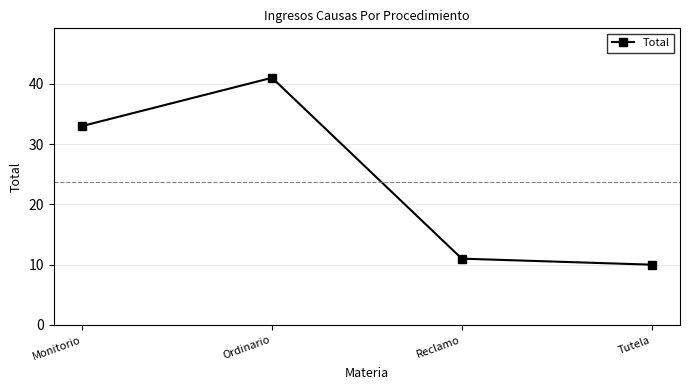

How many data points does each series have?

4